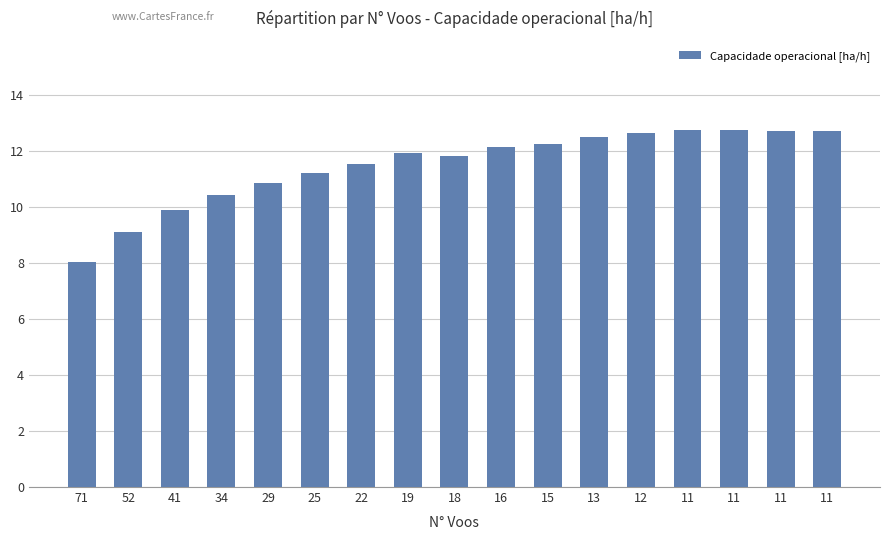

Count the number of categories in the chart.

17